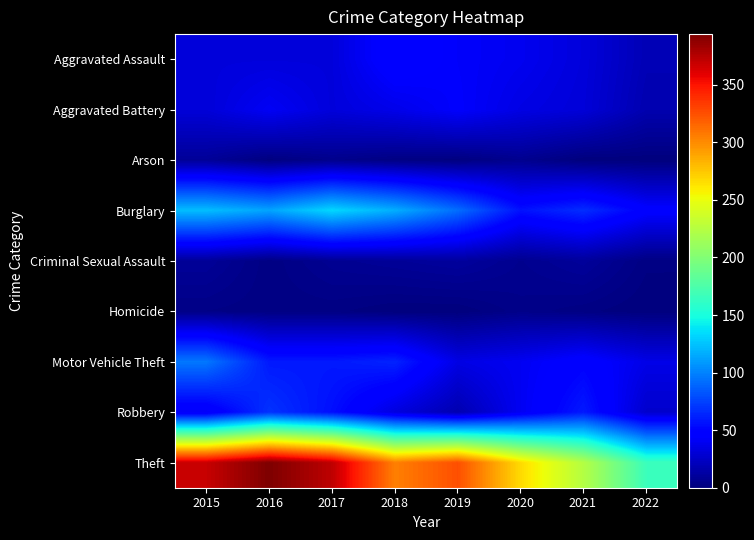

Reading left to right, extract all data points from this chart.

Aggravated Assault: 2015=32	2016=32	2017=32	2018=50	2019=43	2020=39	2021=32	2022=19
Aggravated Battery: 2015=31	2016=41	2017=32	2018=37	2019=44	2020=35	2021=31	2022=17
Arson: 2015=9	2016=1	2017=5	2018=2	2019=1	2020=6	2021=0	2022=0
Burglary: 2015=123	2016=113	2017=133	2018=117	2019=92	2020=56	2021=67	2022=47
Criminal Sexual Assault: 2015=9	2016=2	2017=7	2018=9	2019=11	2020=6	2021=10	2022=2
Homicide: 2015=3	2016=2	2017=2	2018=0	2019=0	2020=4	2021=2	2022=0
Motor Vehicle Theft: 2015=96	2016=59	2017=59	2018=63	2019=35	2020=40	2021=49	2022=36
Robbery: 2015=41	2016=69	2017=55	2018=33	2019=17	2020=40	2021=59	2022=27
Theft: 2015=369	2016=394	2017=372	2018=305	2019=325	2020=267	2021=224	2022=166